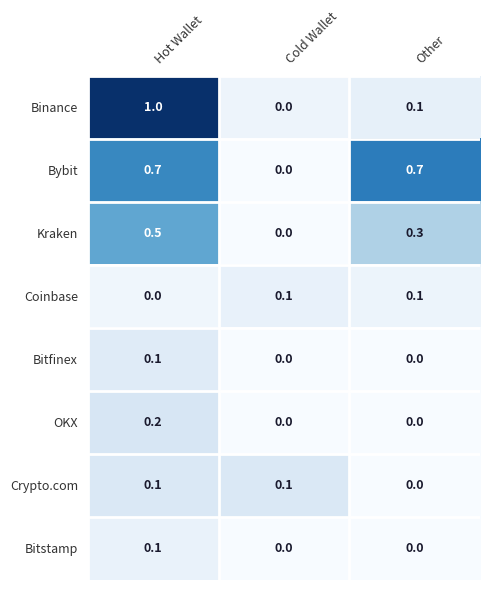

What is the sum of the Kraken values at Hot Wallet and Other?

0.8